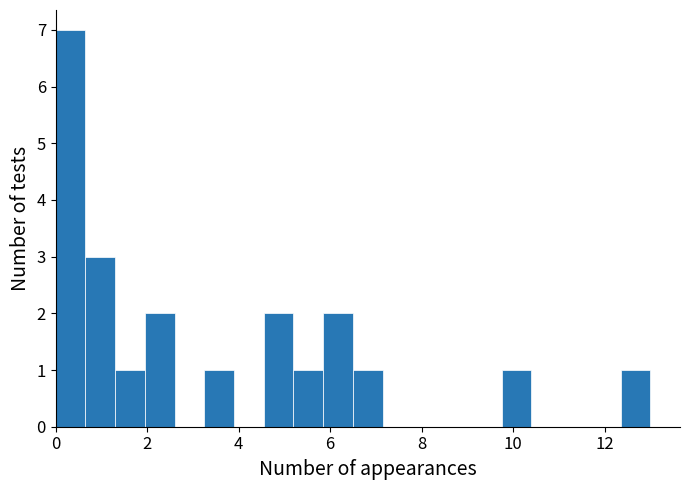

Around what value on the x-axis is the tallest bar? Give the approximate position of its centre, as read against the axis.

0.4